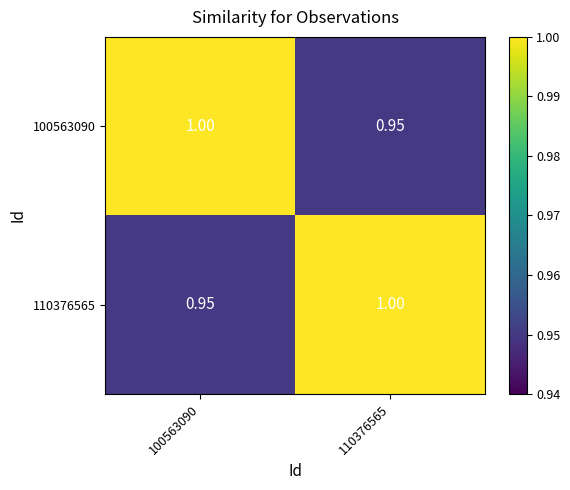

Is the value of 100563090 at 110376565 greater than the value of 110376565 at 110376565?

No